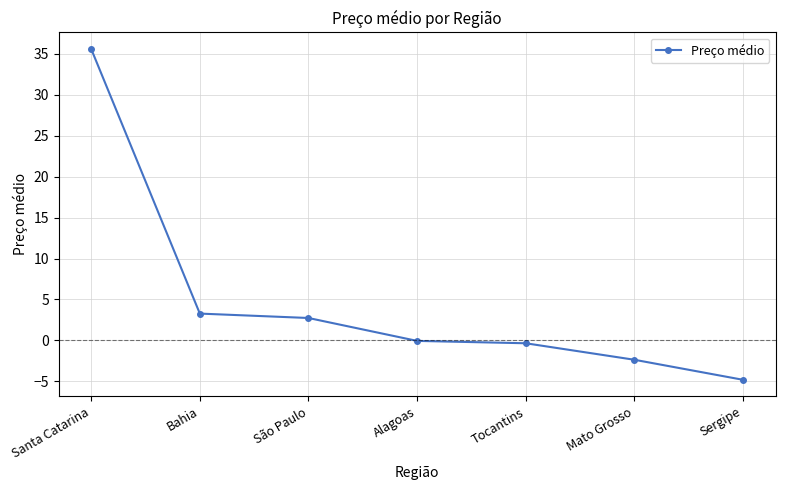

What is the difference between the maximum and second lowest values?

37.9